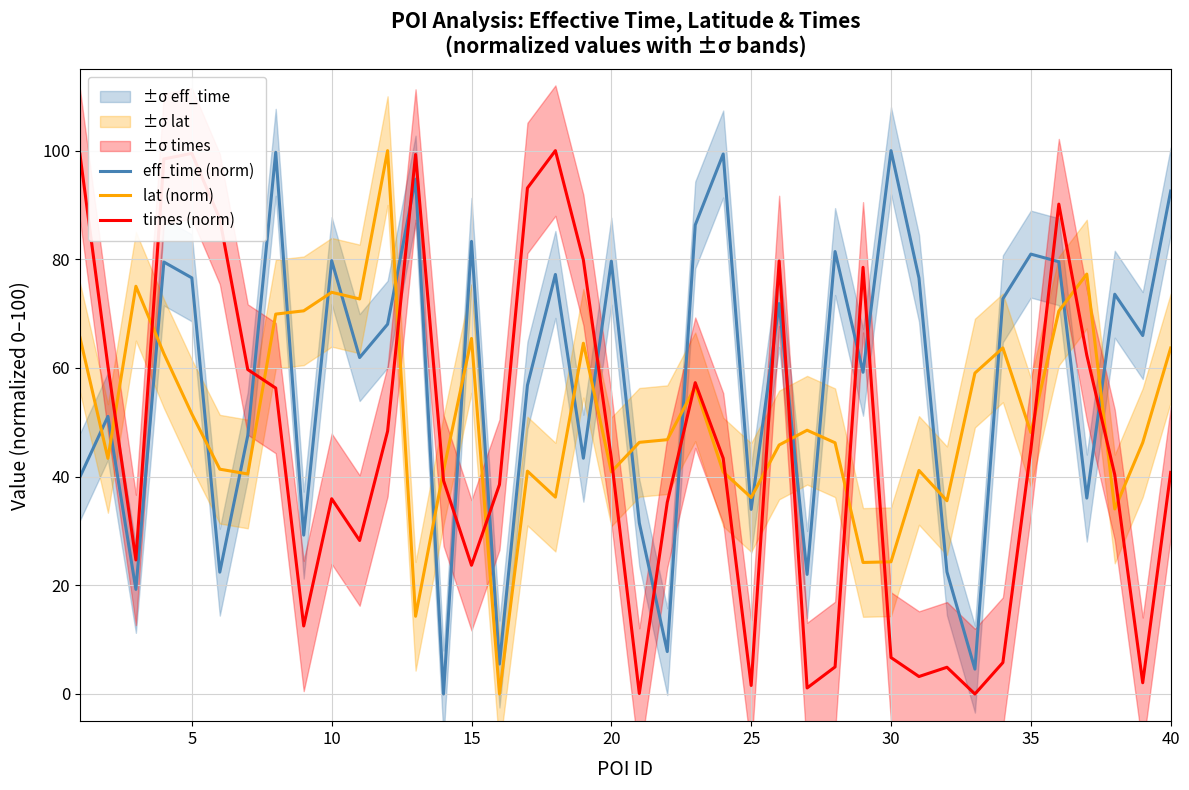

After their last crossing, which series has the higher values: times (norm) or eff_time (norm)?

eff_time (norm)